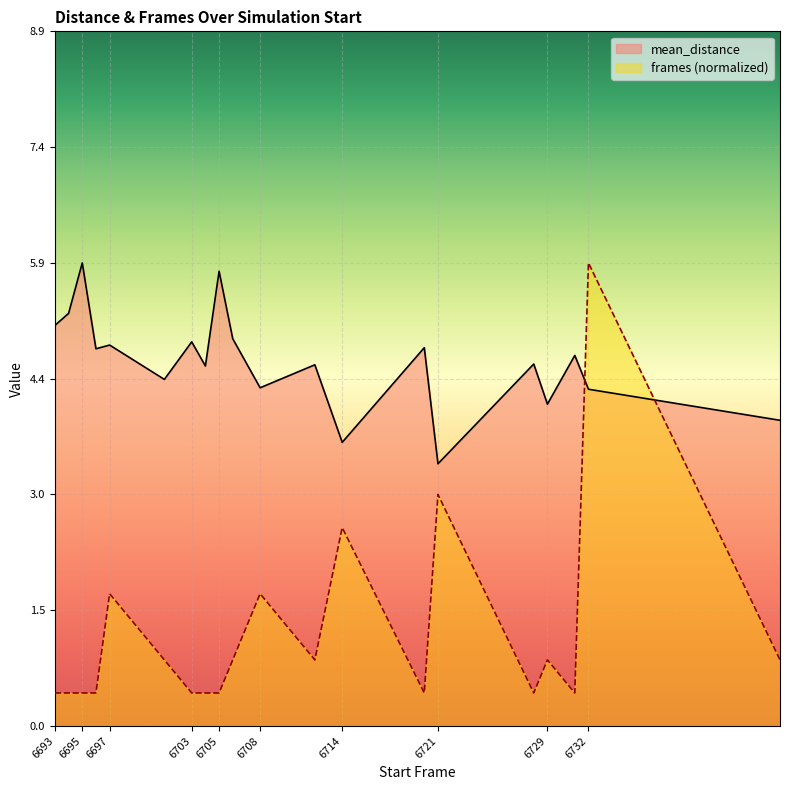

Which series has the largest range (max minus min)?

frames (normalized)